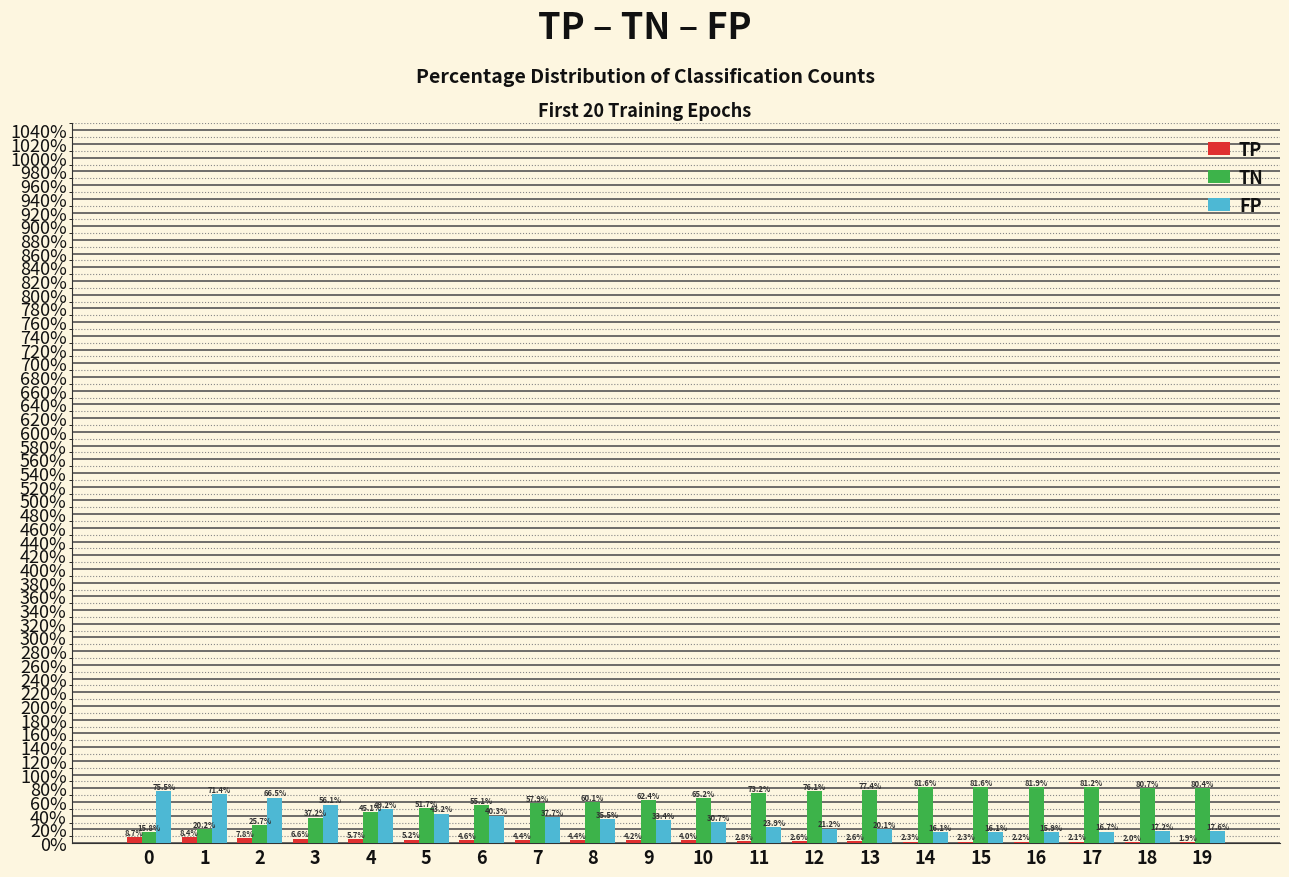

What is the sum of the TN values at 1 and 16?

102.1